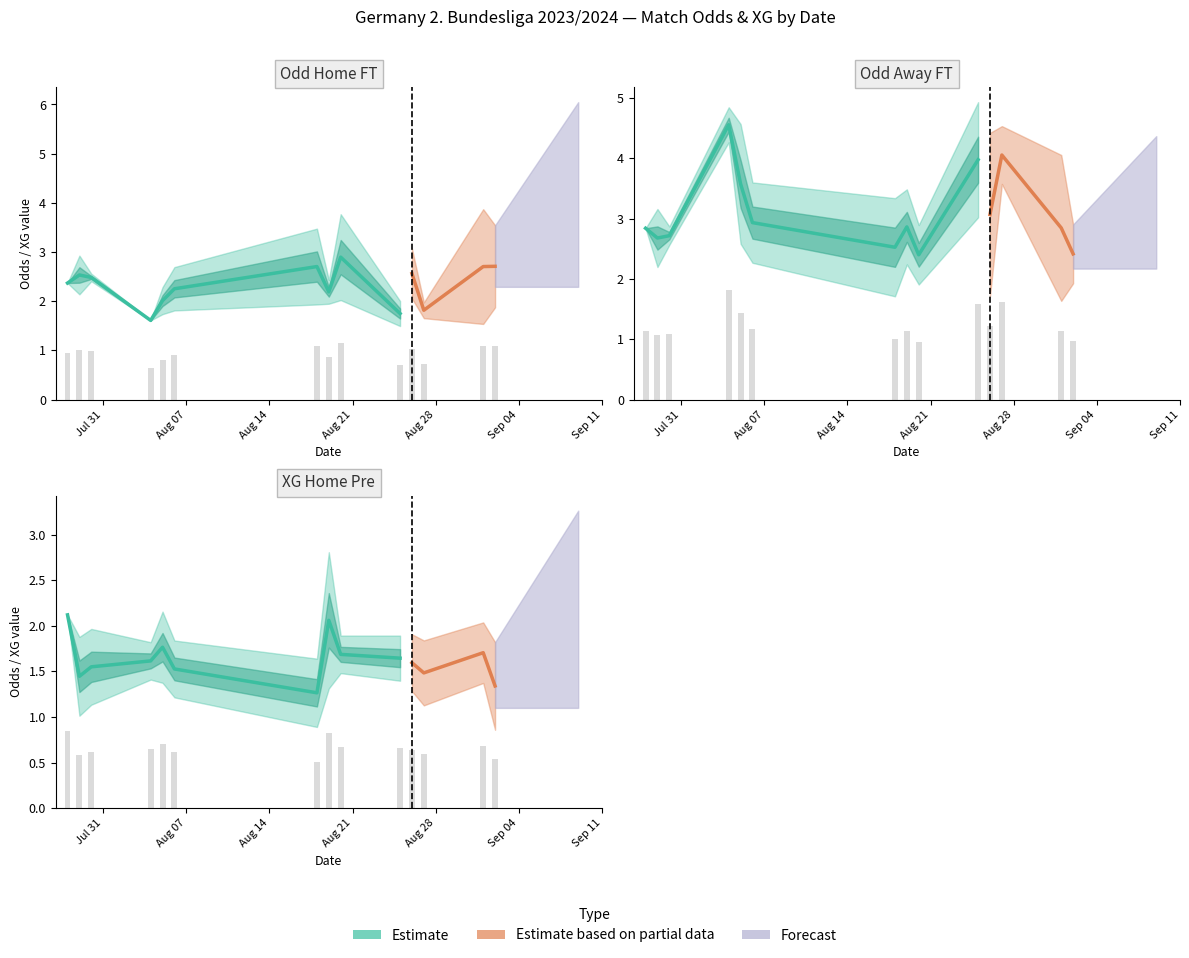

What is the label of the 30th bar from the right?

10